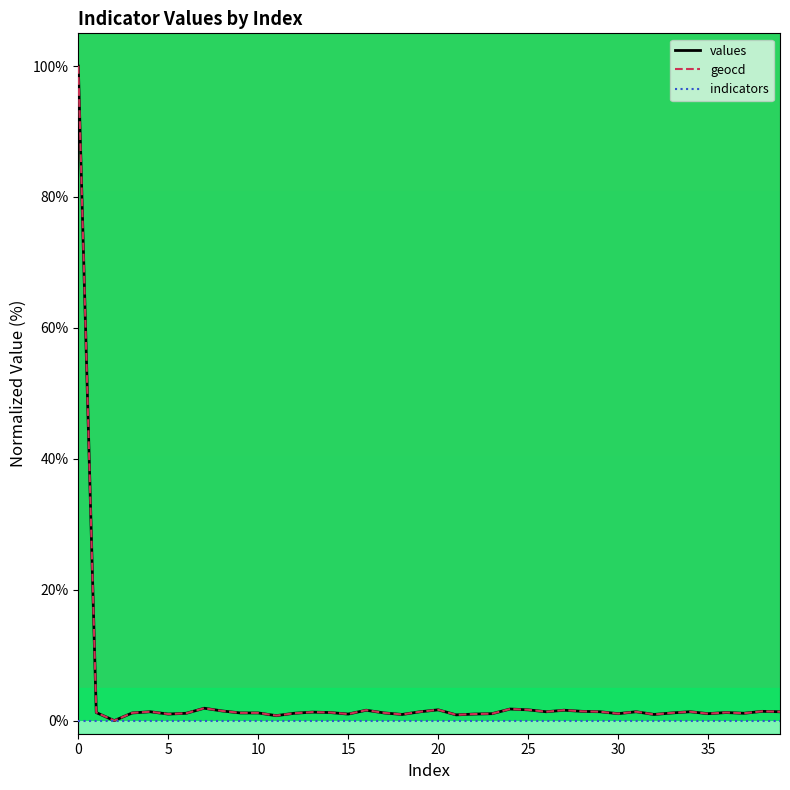

At how many categories does at least one series exceed 54?

1